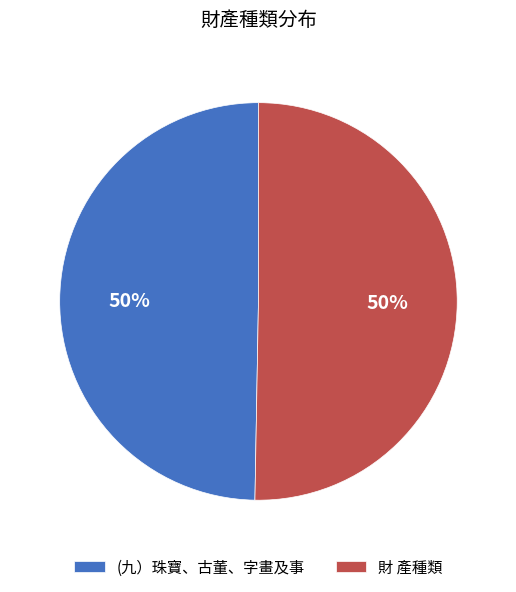

Combined, do (九）珠寶、古董、字畫及事 and 財 產種類 account for over 50%?

Yes